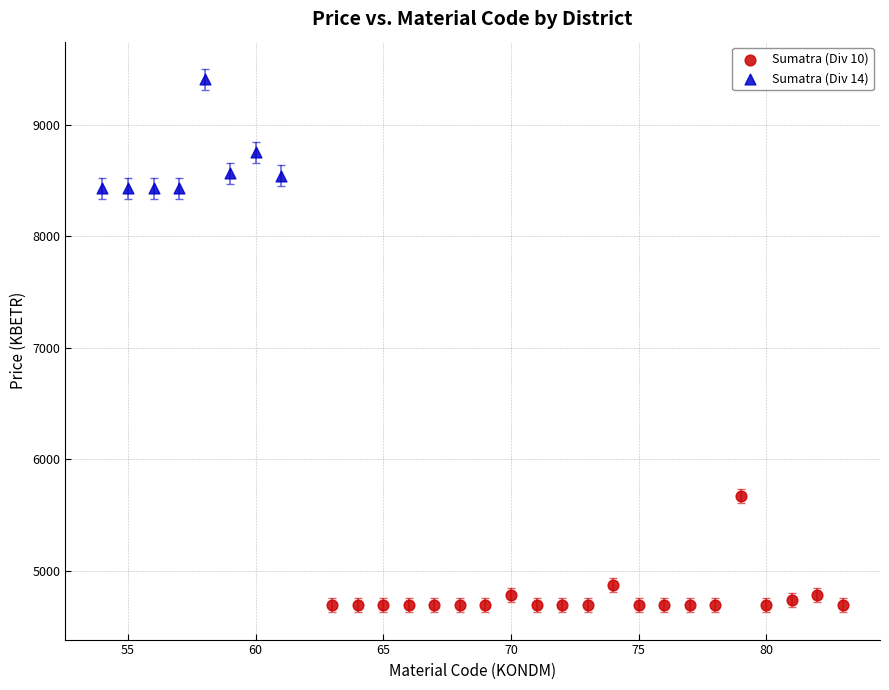

Which series reaches the maximum Y coordinate?

Sumatra (Div 14)